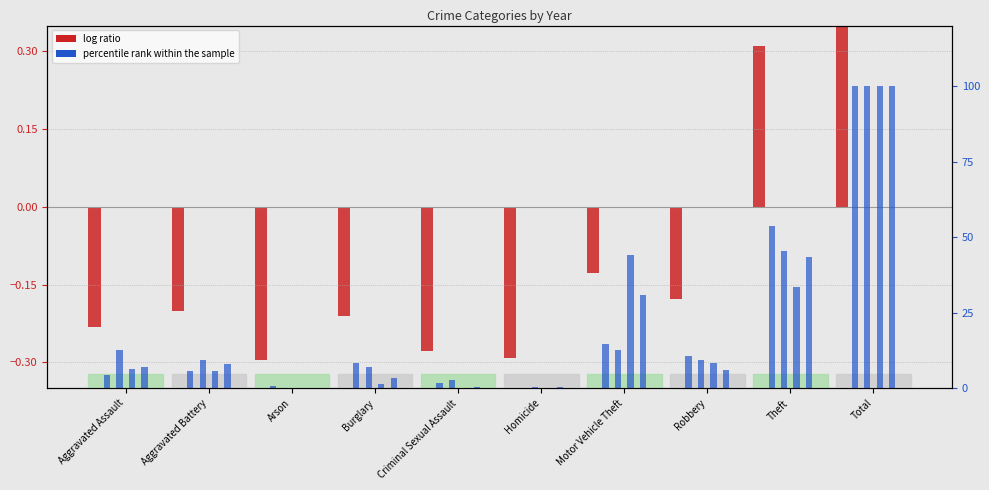

How many bars are there in each group?

5